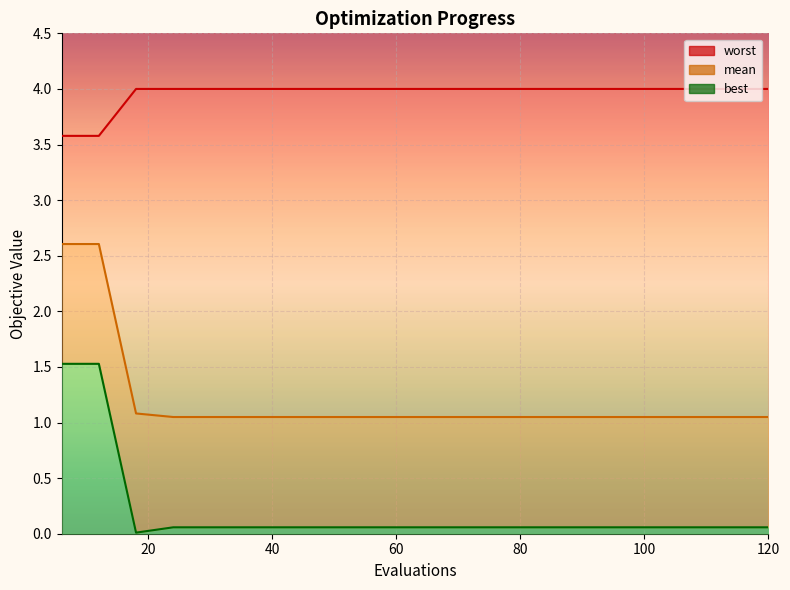

Is it true that best equals 0.1 at 42?

True